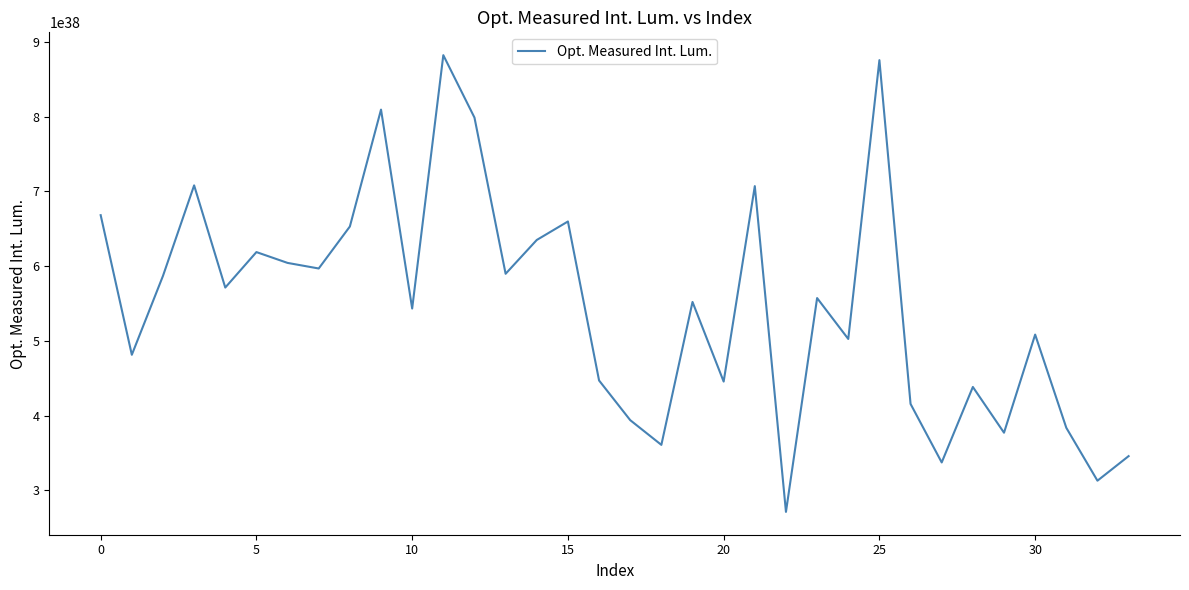

How many lines are shown in the chart?

1